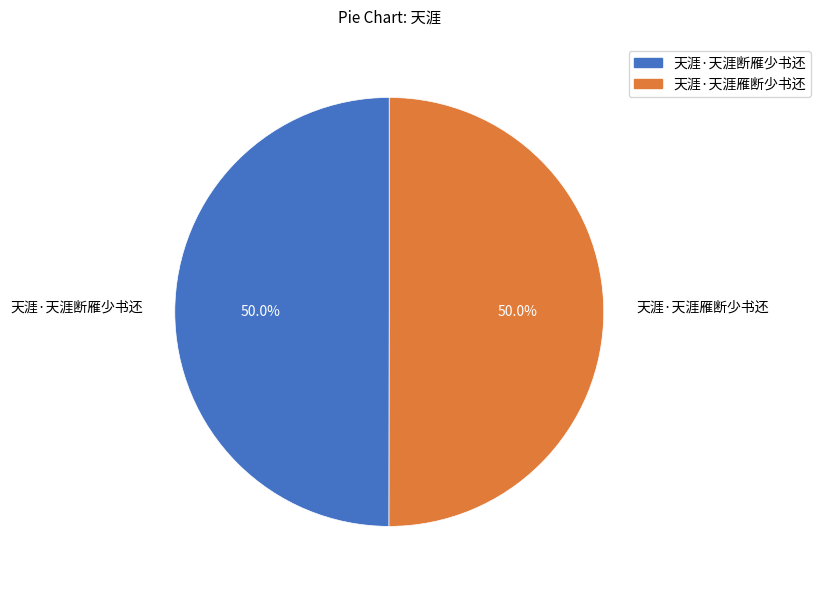

How many slices are in this pie chart?

2